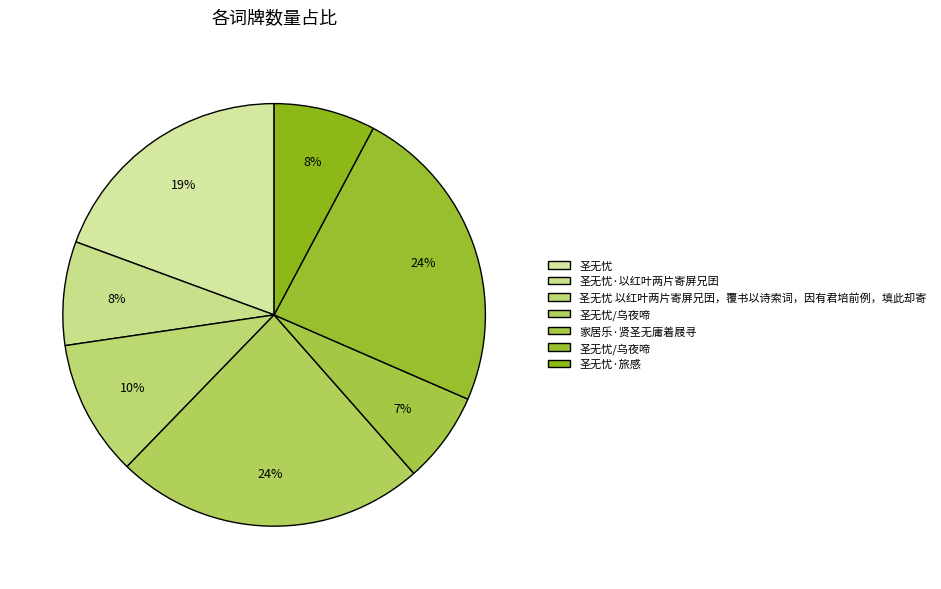

How many segments does this pie chart have?

7